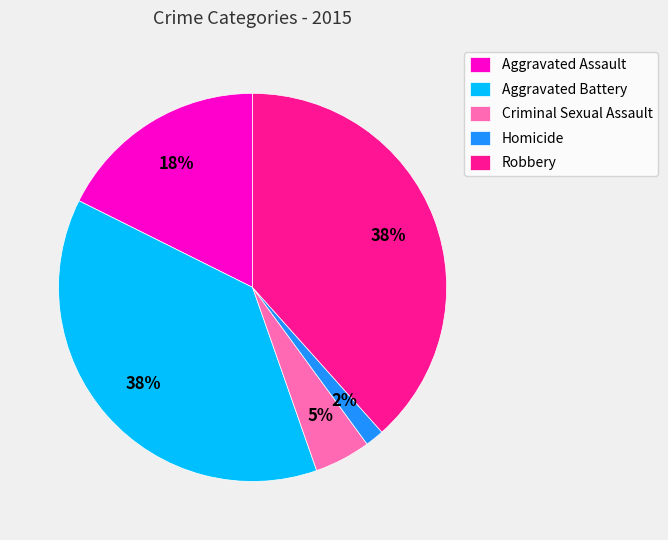

Between Homicide and Aggravated Battery, which is larger?

Aggravated Battery